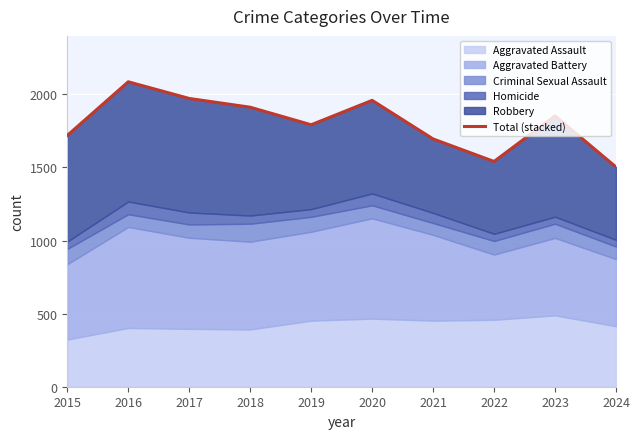

What is the value of the 4th point from the left?

1912